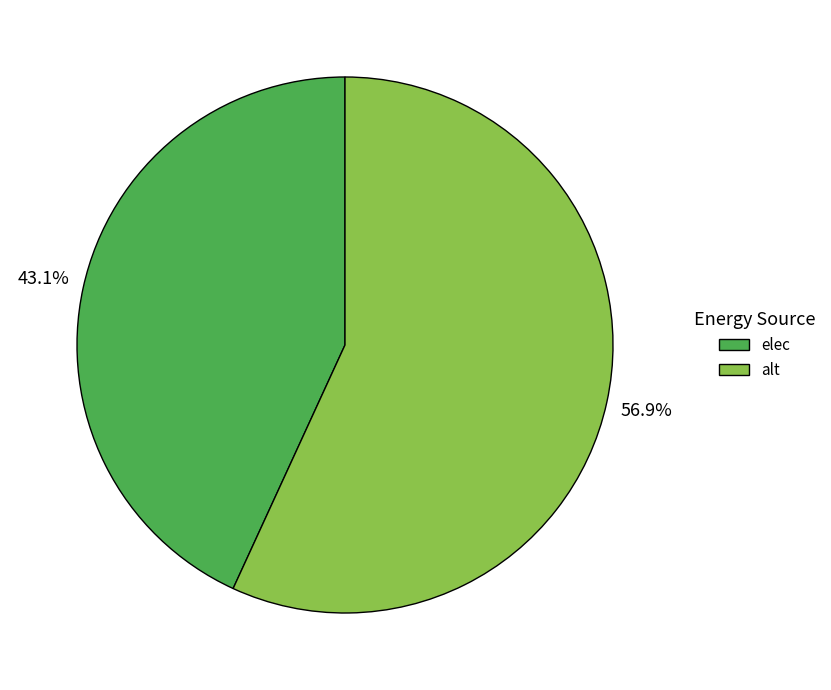

Does alt represent more than half of the total?

Yes